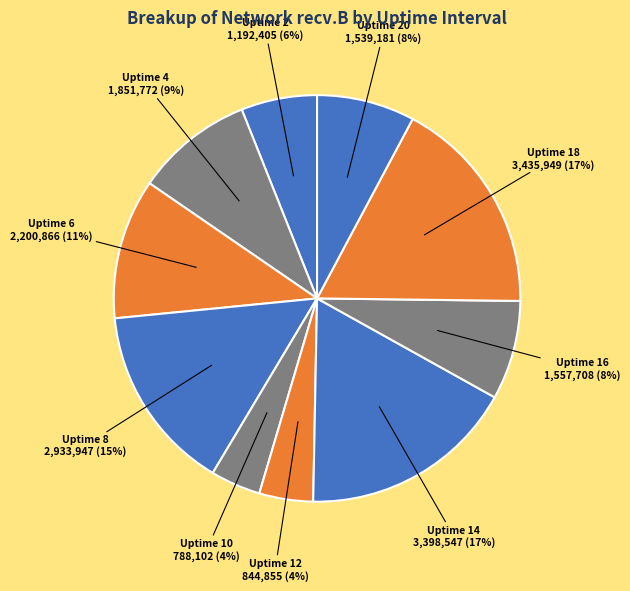

How many segments does this pie chart have?

10